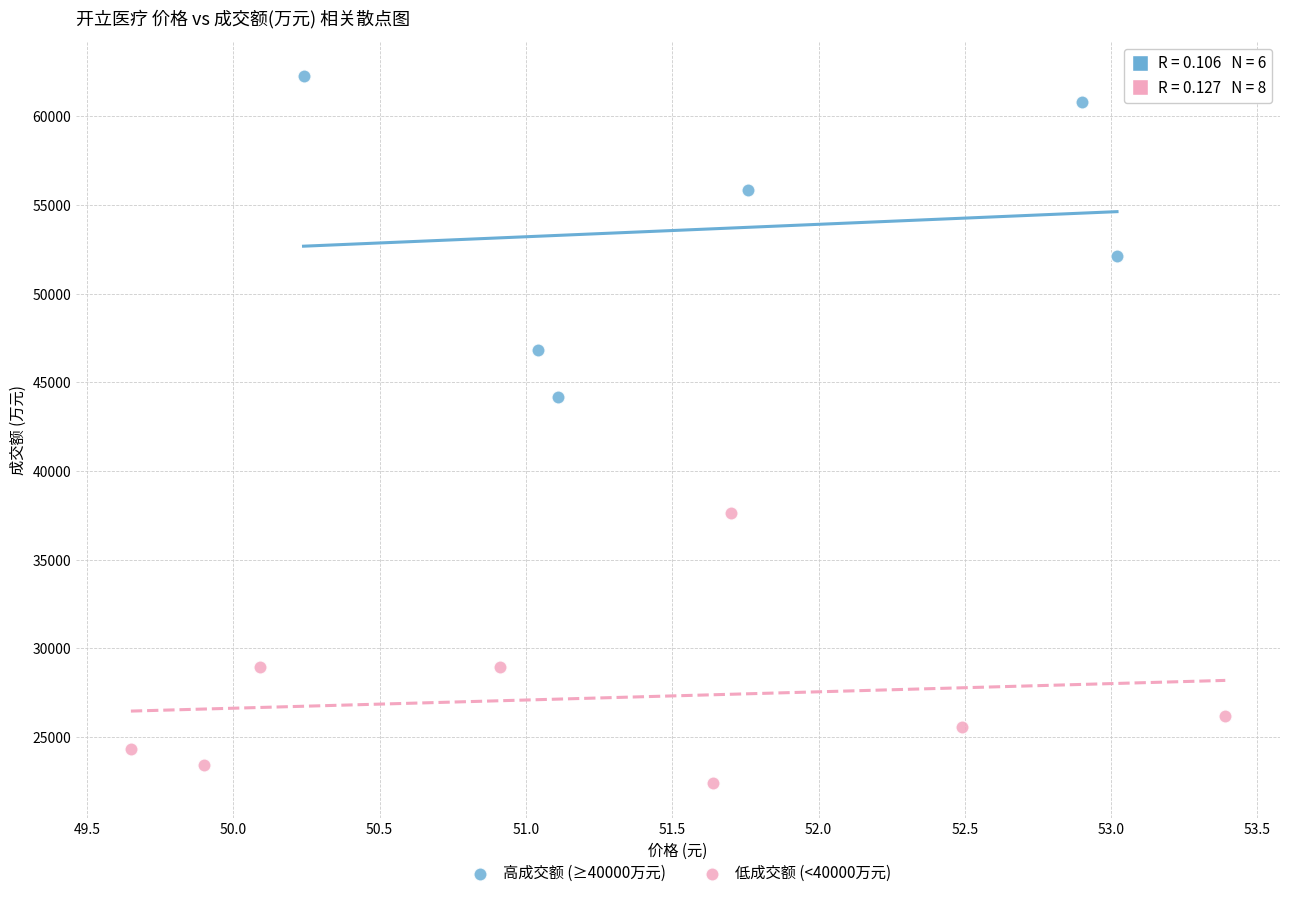

Which series reaches the maximum Y coordinate?

高成交额 (≥40000万元)